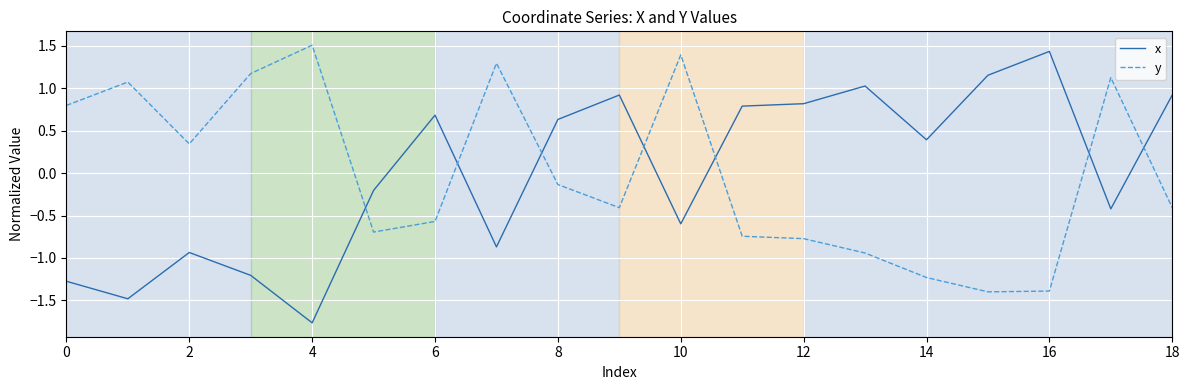

What is the greatest value displayed?

1.5